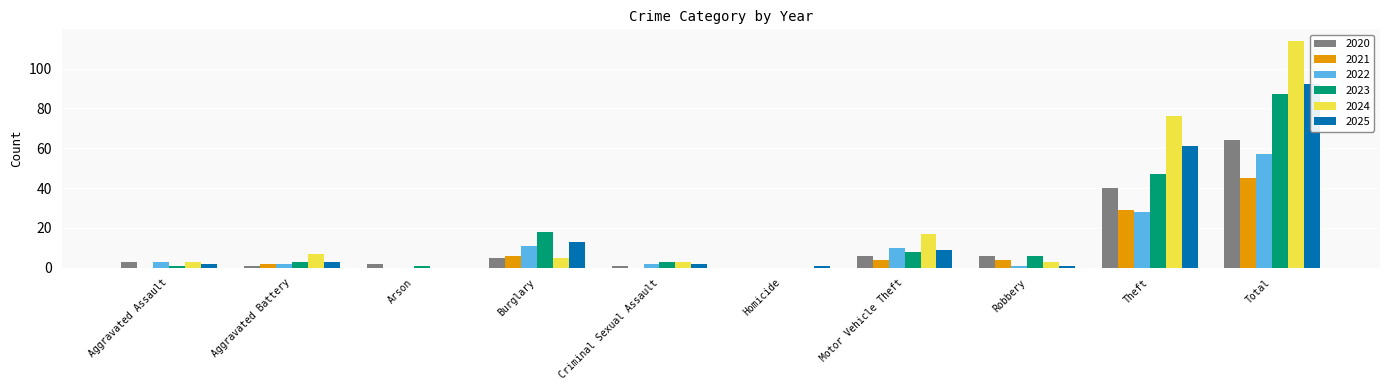

How many data points in 2022 are above 3?

4